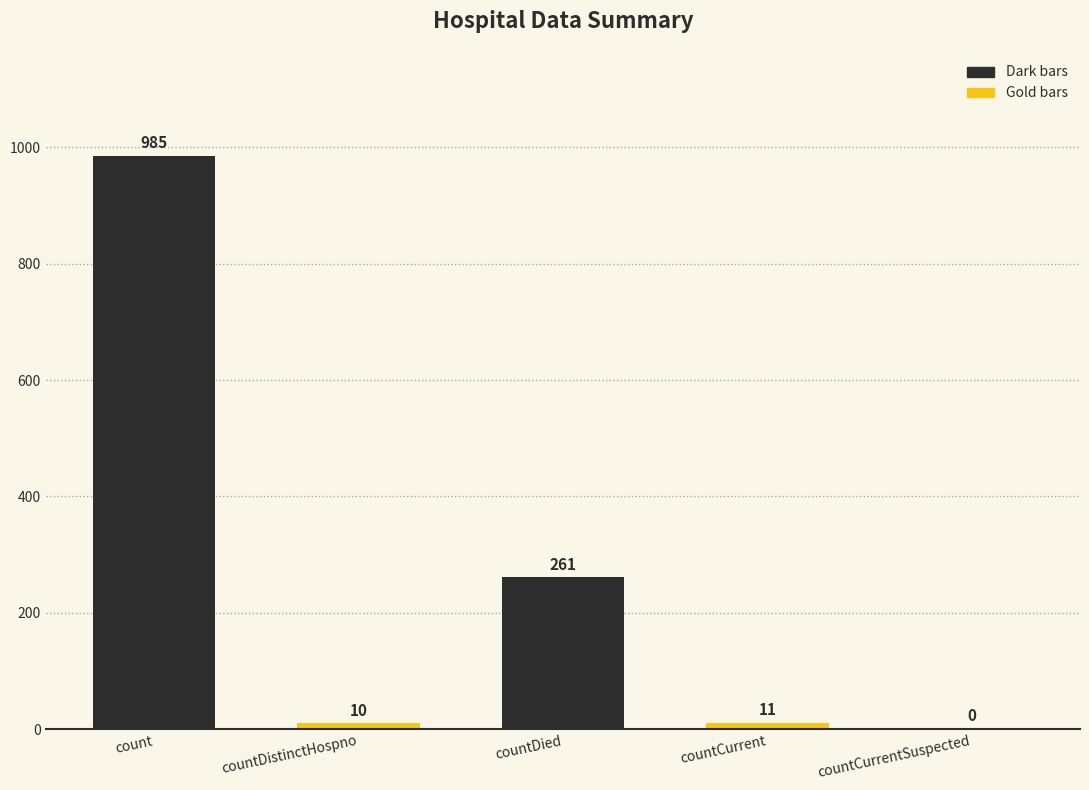

Reading right to left, extract all data points from this chart.

countCurrentSuspected=0	countCurrent=11	countDied=261	countDistinctHospno=10	count=985